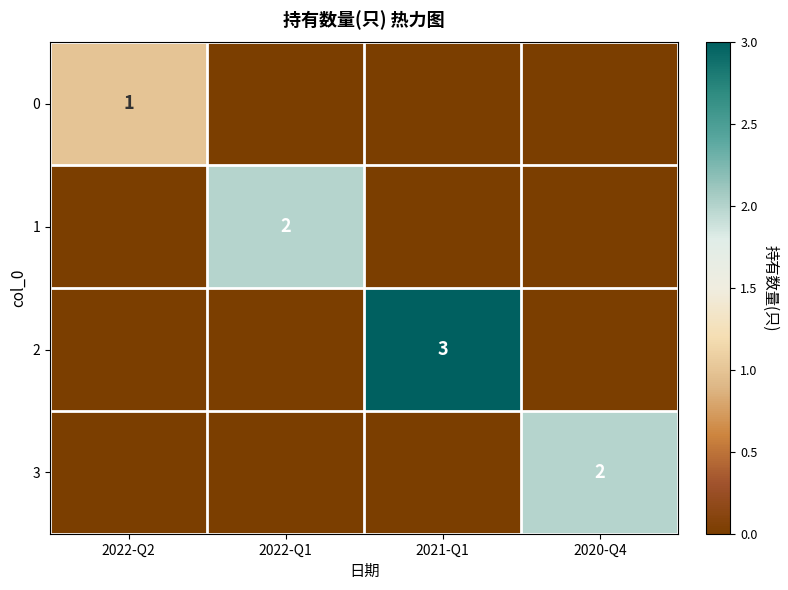

Count the number of data series in this chart.

4